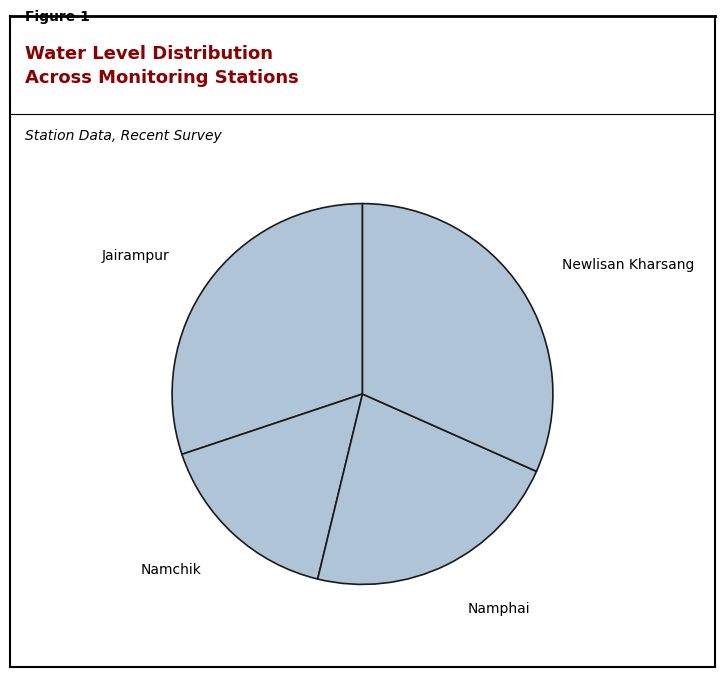

Count the number of slices in the pie.

4